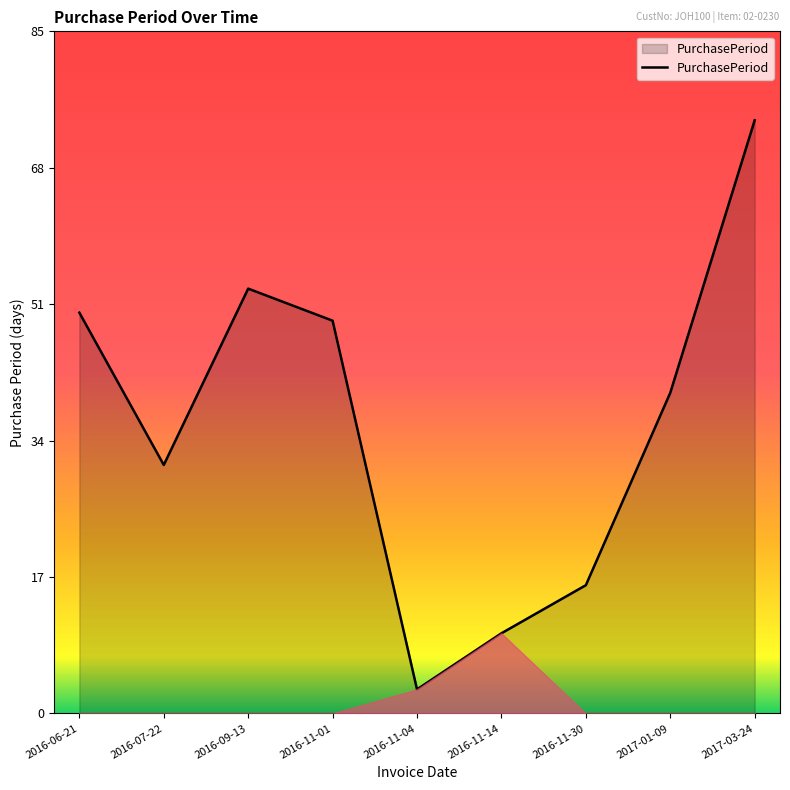

Is it true that the value at 2016-09-13 is 53?

True